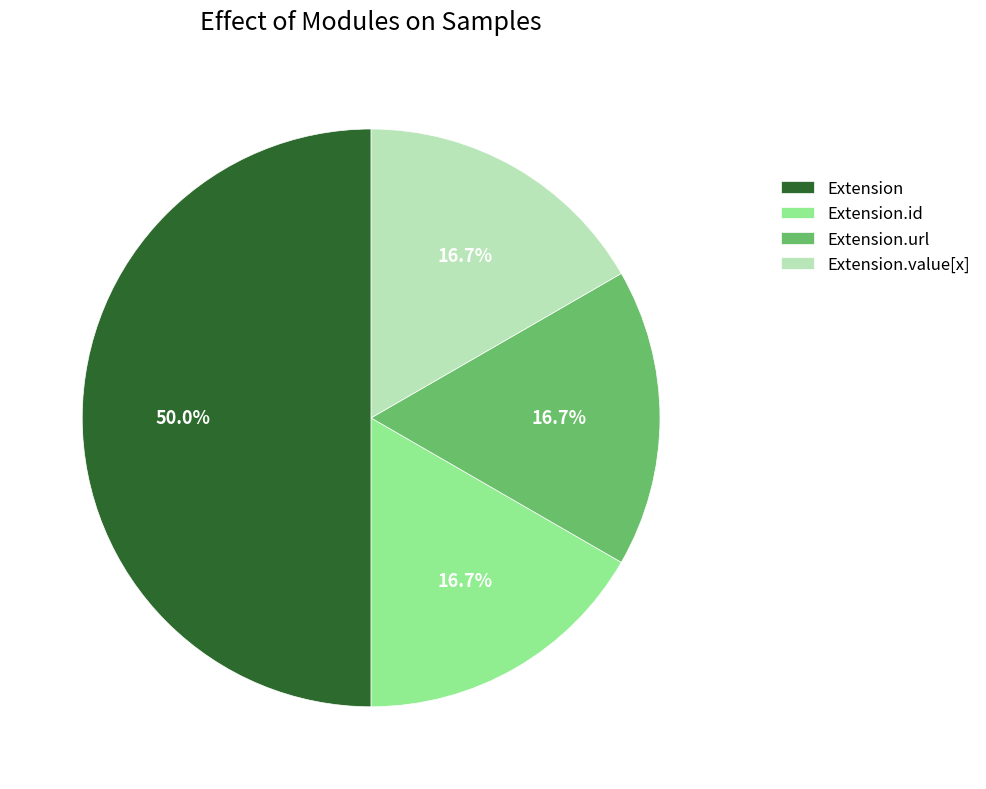

What portion of the pie excludes Extension.url?

83.3%